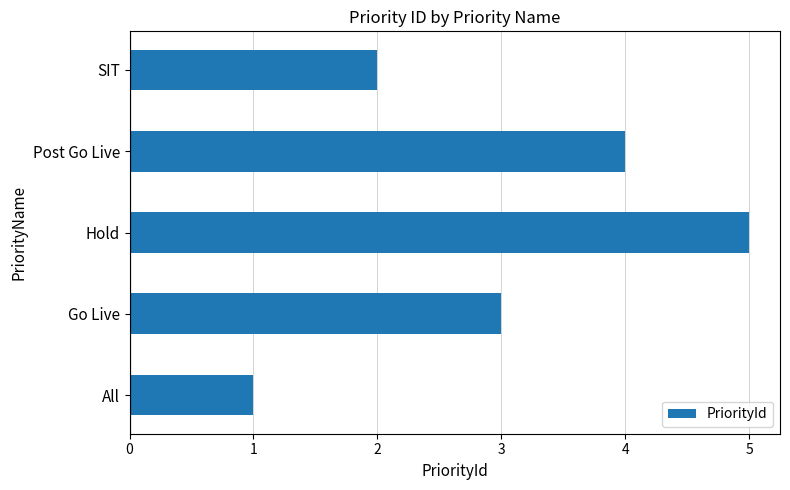

How many values are below 3?

2